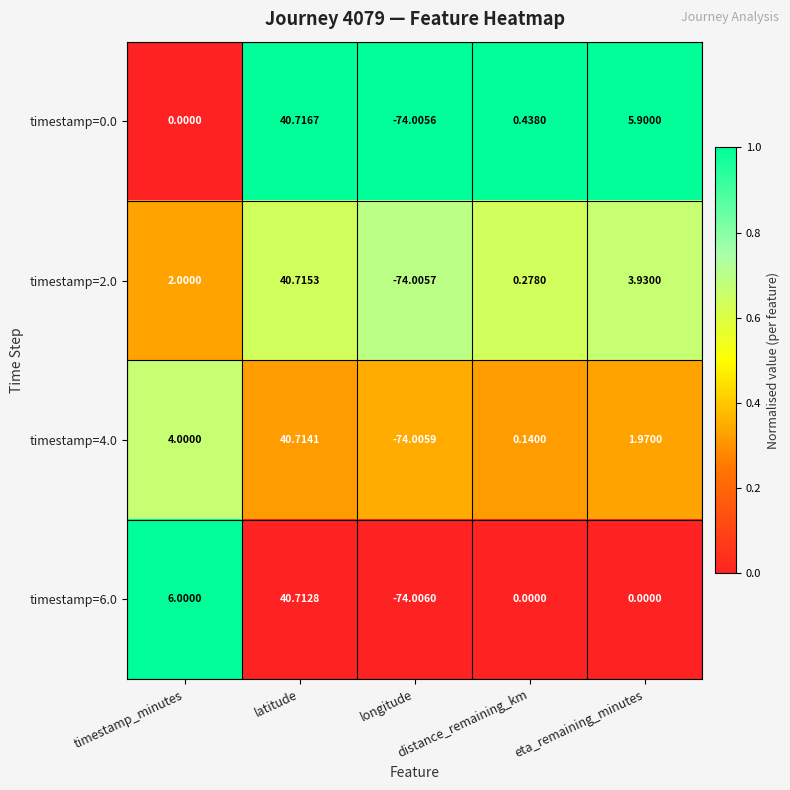

Which series has the largest range (max minus min)?

timestamp=0.0